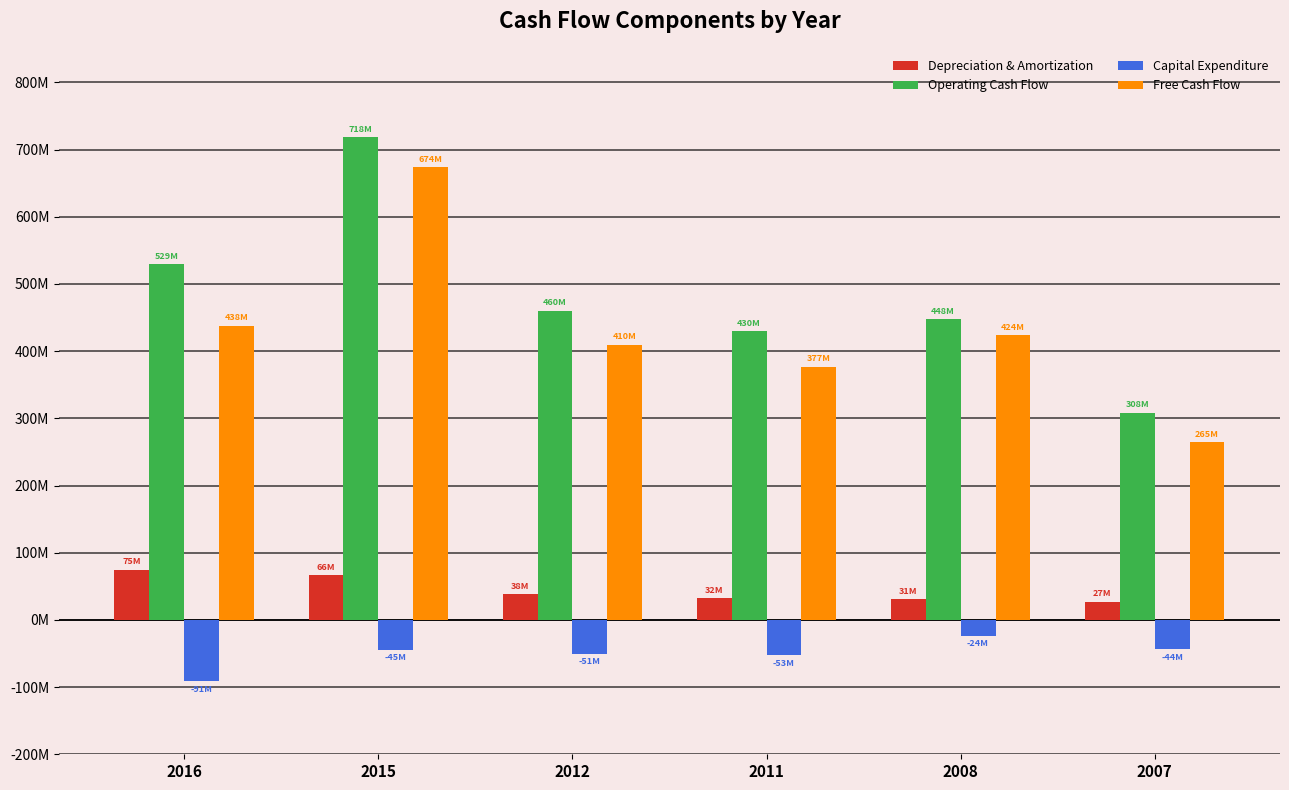

What is the total value across all series at 2007?

556800000